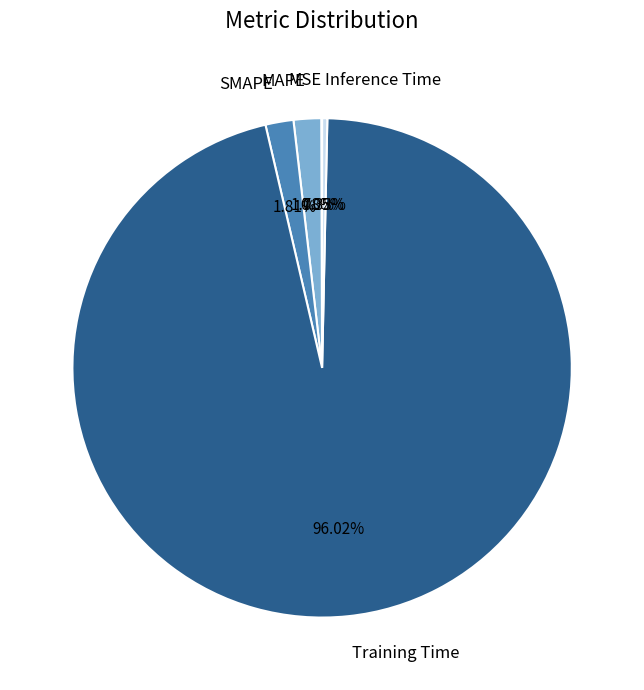

Which category accounts for the majority?

Training Time